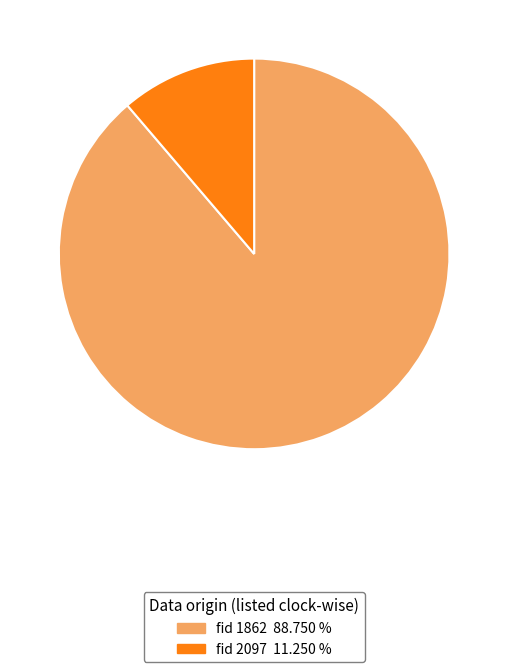

Is there any slice that represents more than half of the pie?

Yes